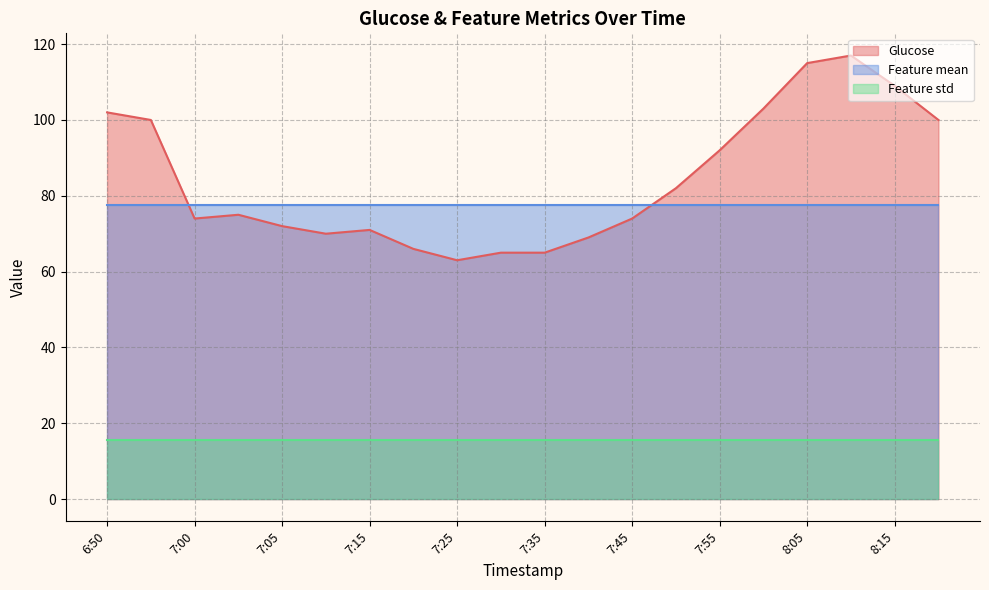

What is the average value of the Feature mean series?

77.5